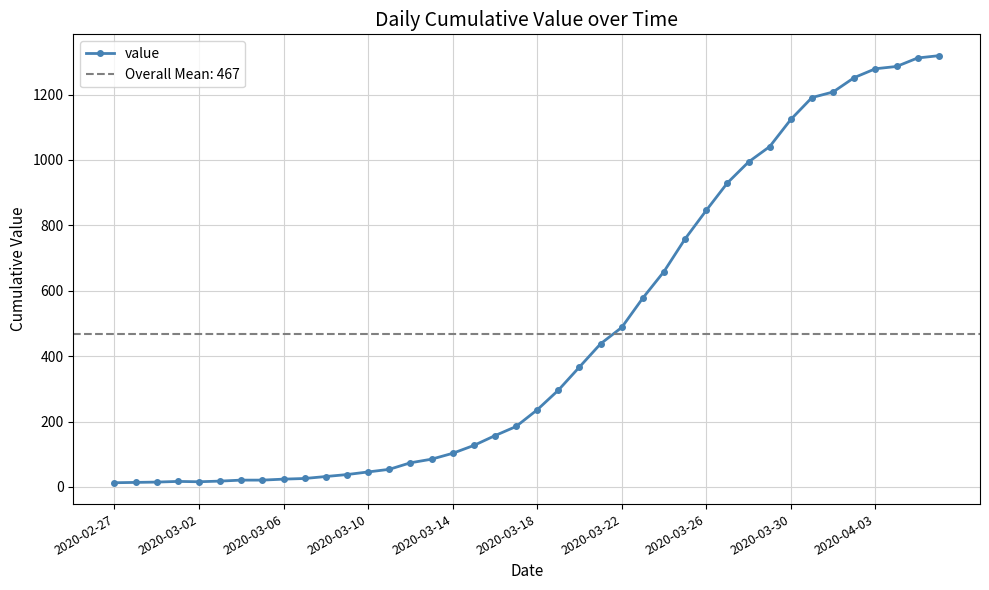

True or false: the data shows 296 at 31.

False